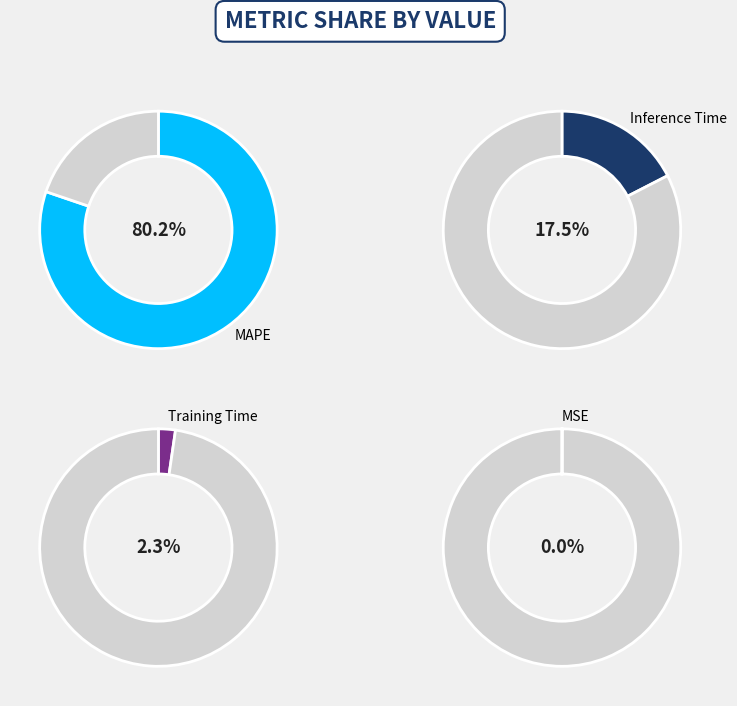

How many segments does this pie chart have?

4